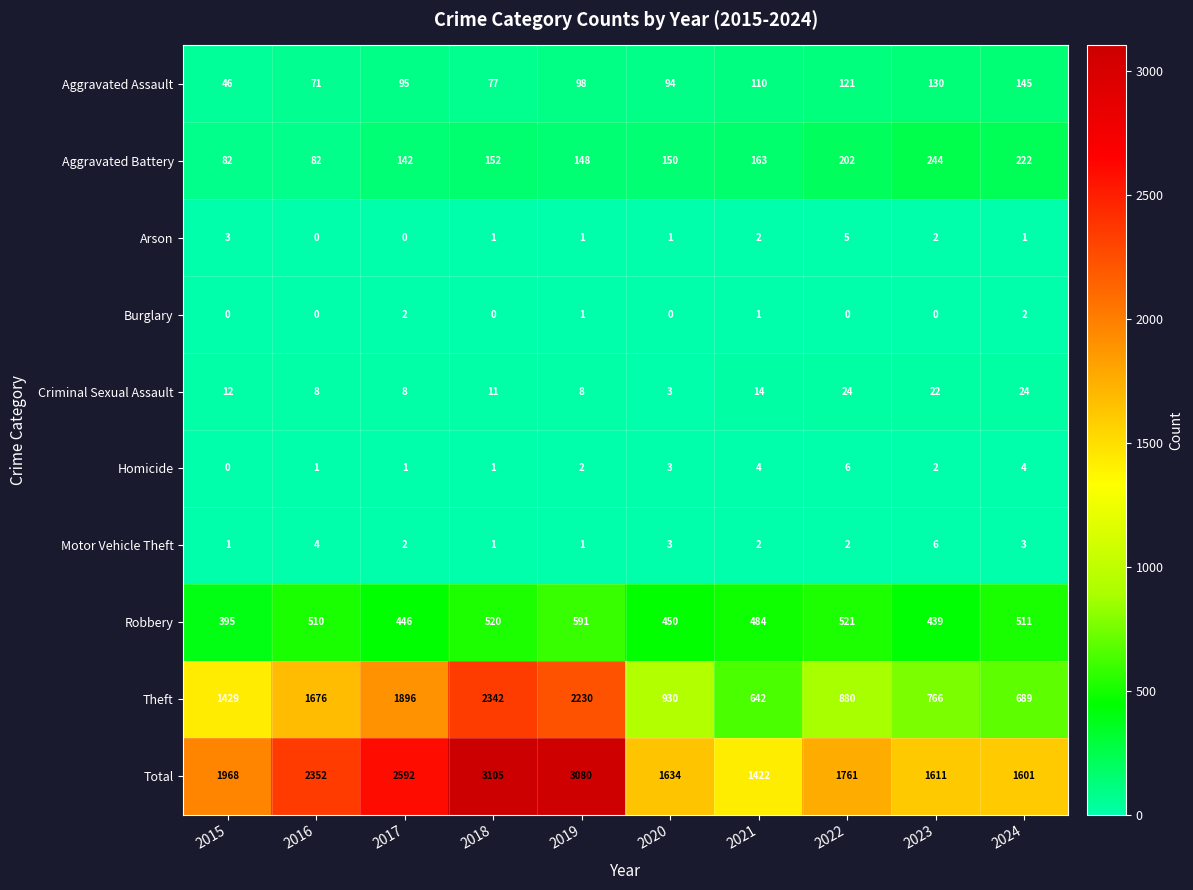

Where is Homicide nearest to the value 3?

2020